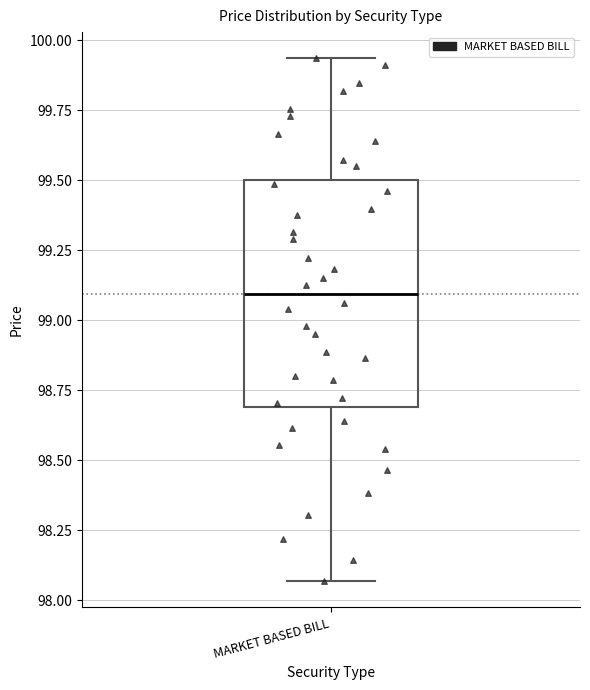

Where is the upper edge of the box for MARKET BASED BILL on the y-axis? The values are not printed on the chart, so give them approximately, as read against the axis.

99.50